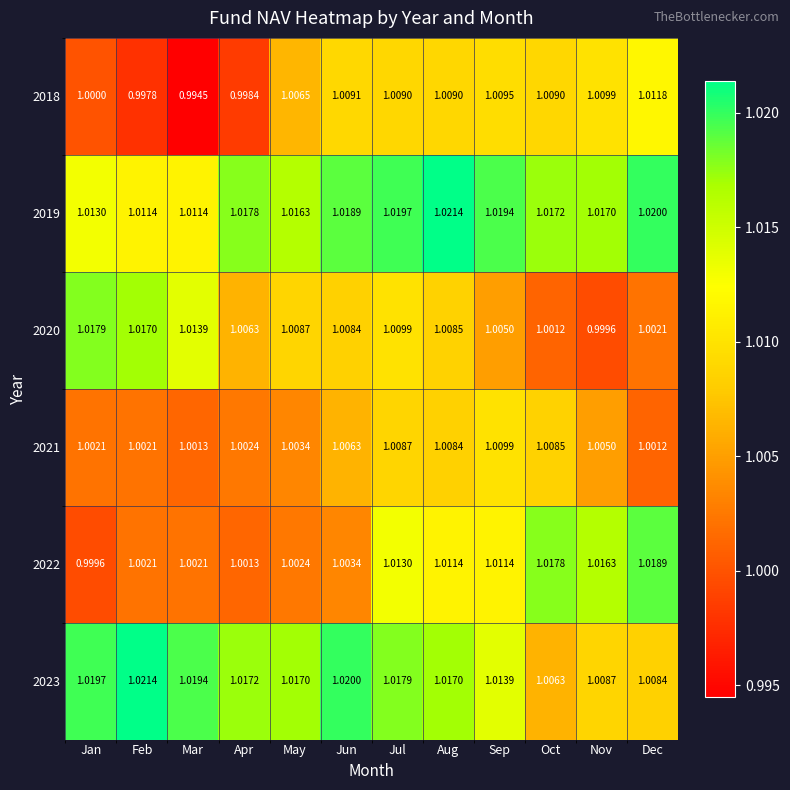

Which series has the largest total across all categories?

2019